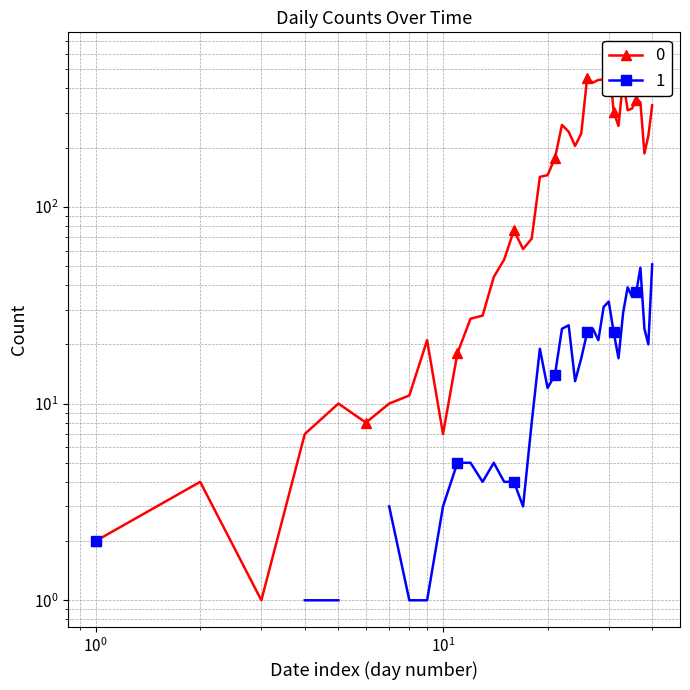

The value at 2020-03-16 is 66. True or false?

False